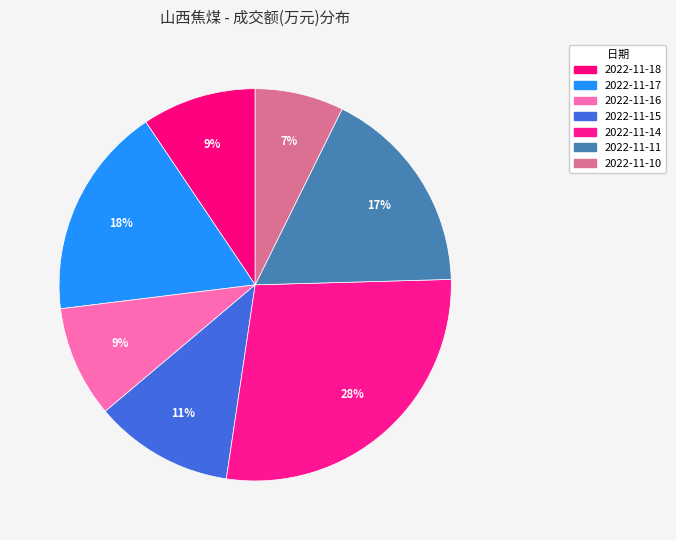

Is 2022-11-10 the majority of the pie?

No